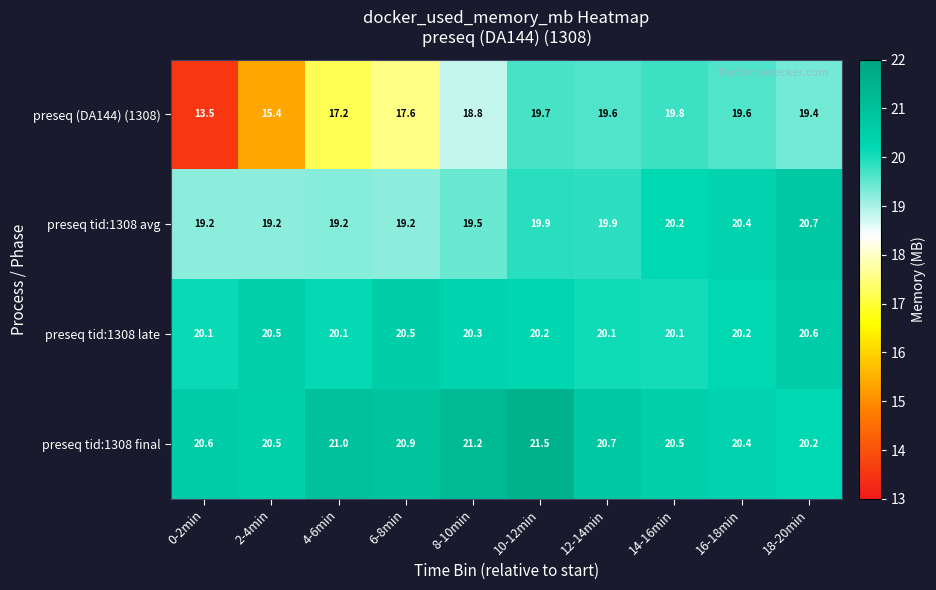

What is the difference between the maximum and minimum values in the preseq tid:1308 avg series?

1.5